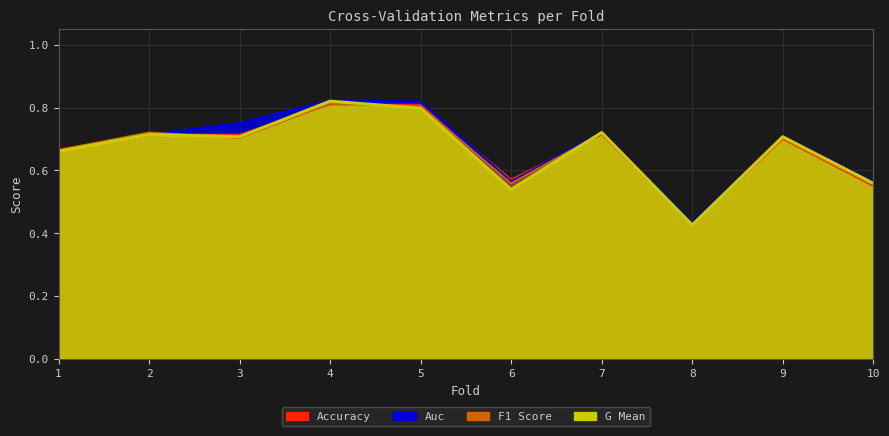

List the series in order of their peak value, lowest first.

accuracy, f1_score, g_mean, auc